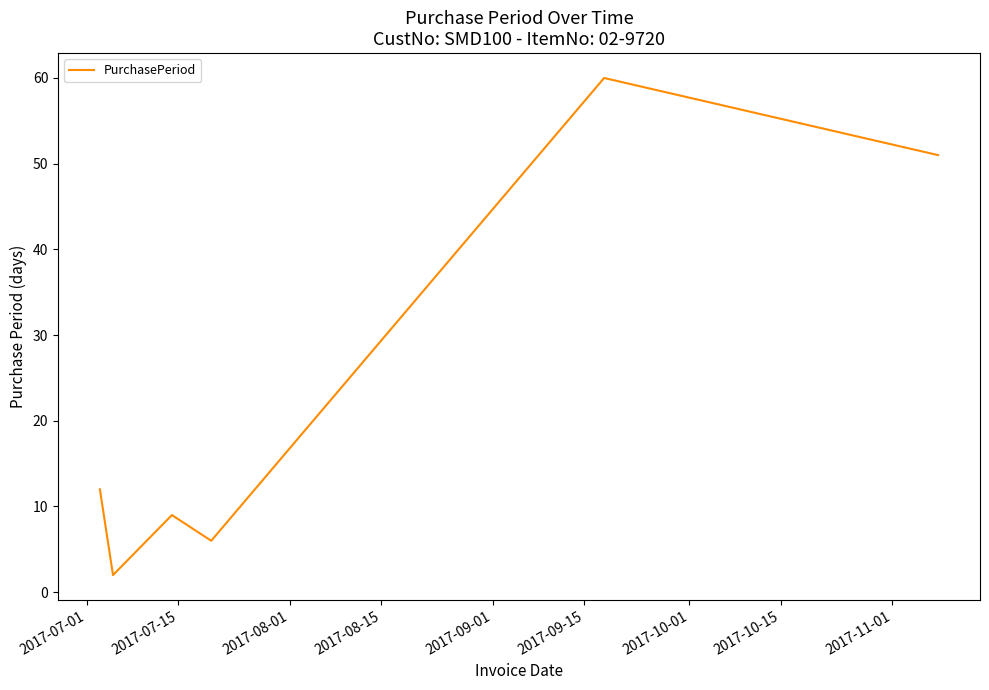

How many lines are shown in the chart?

1